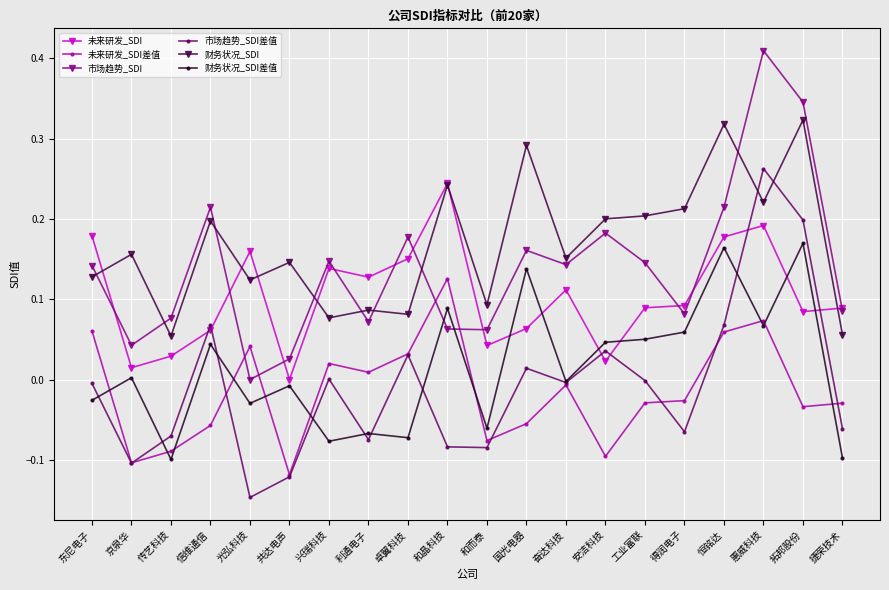

What is the label of the 6th point from the right?

工业富联